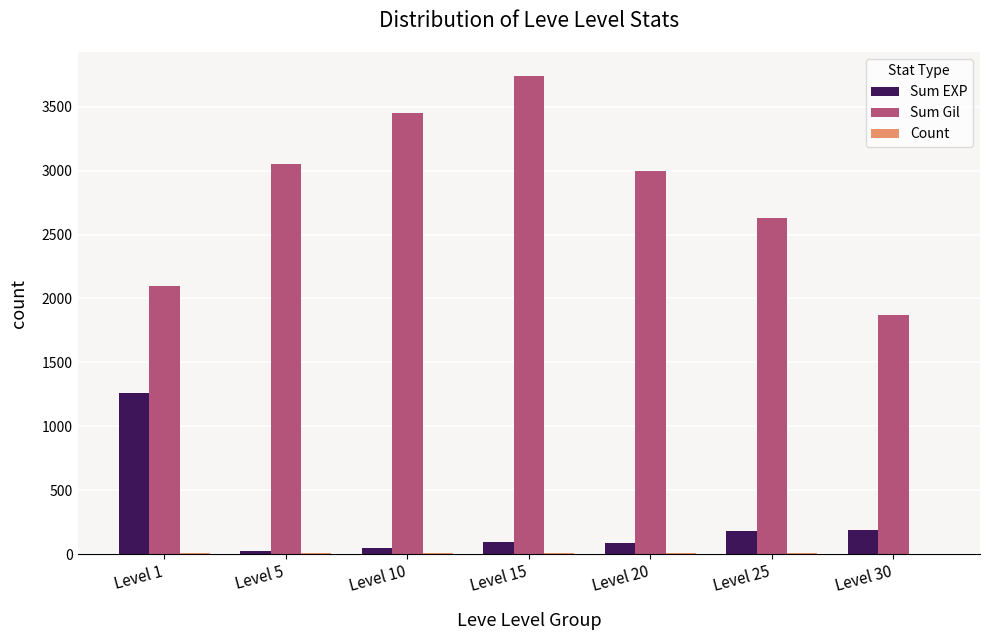

At which category is the sum across all series the highest?

Level 15